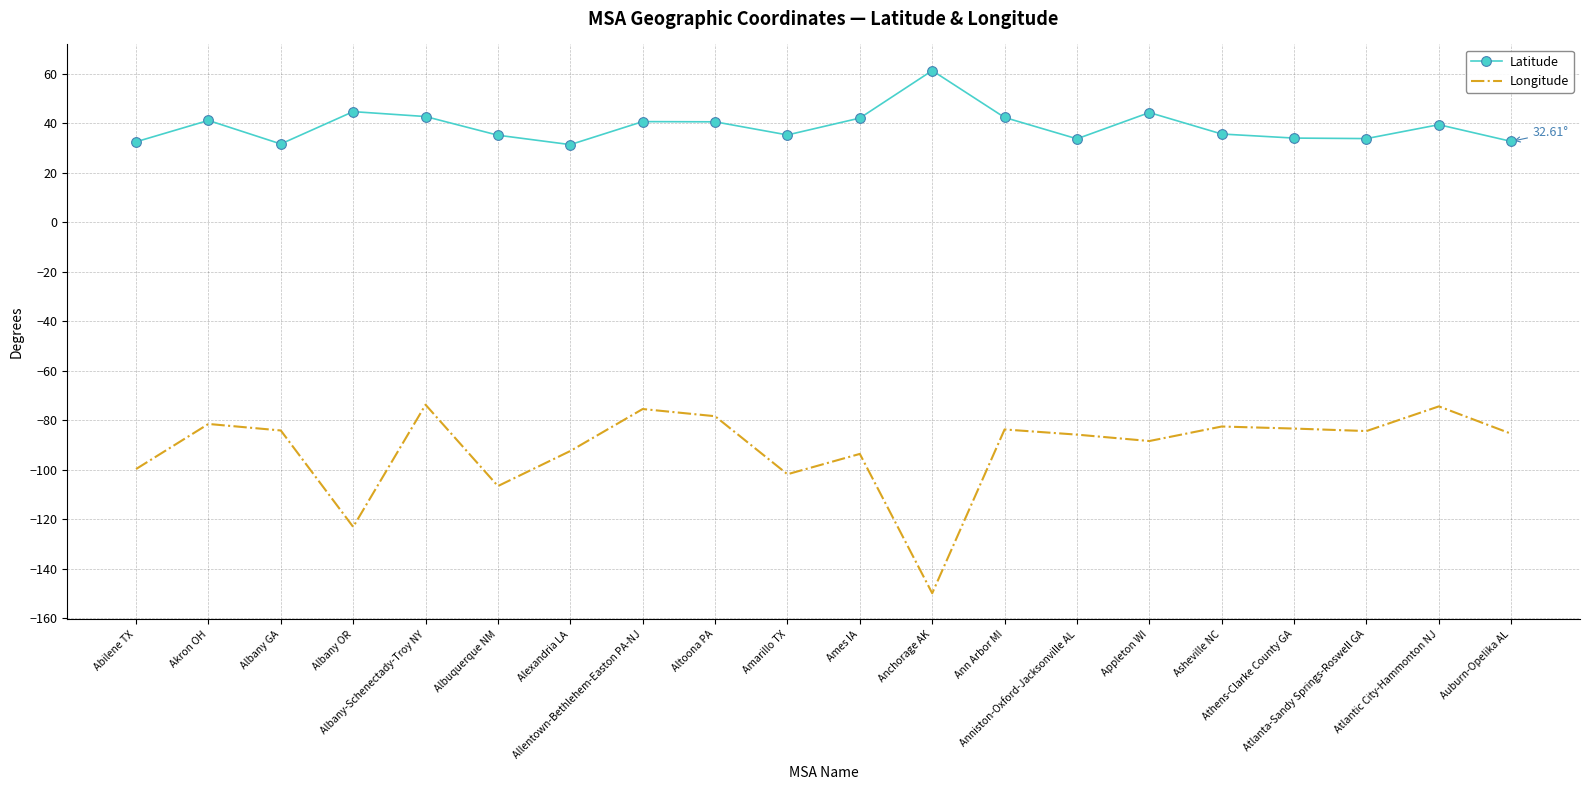

What is the difference between the maximum and minimum values in the Longitude series?

76.1